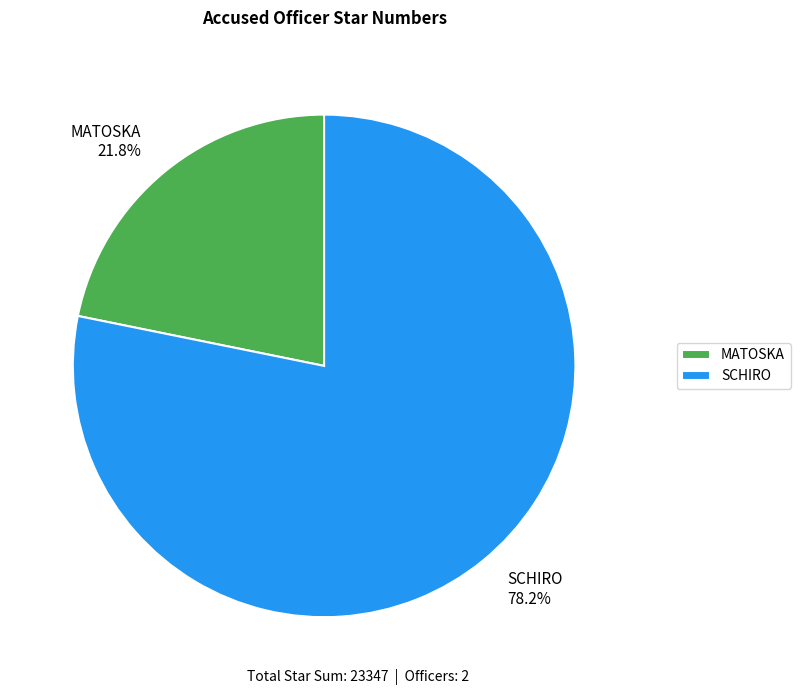

How many segments does this pie chart have?

2